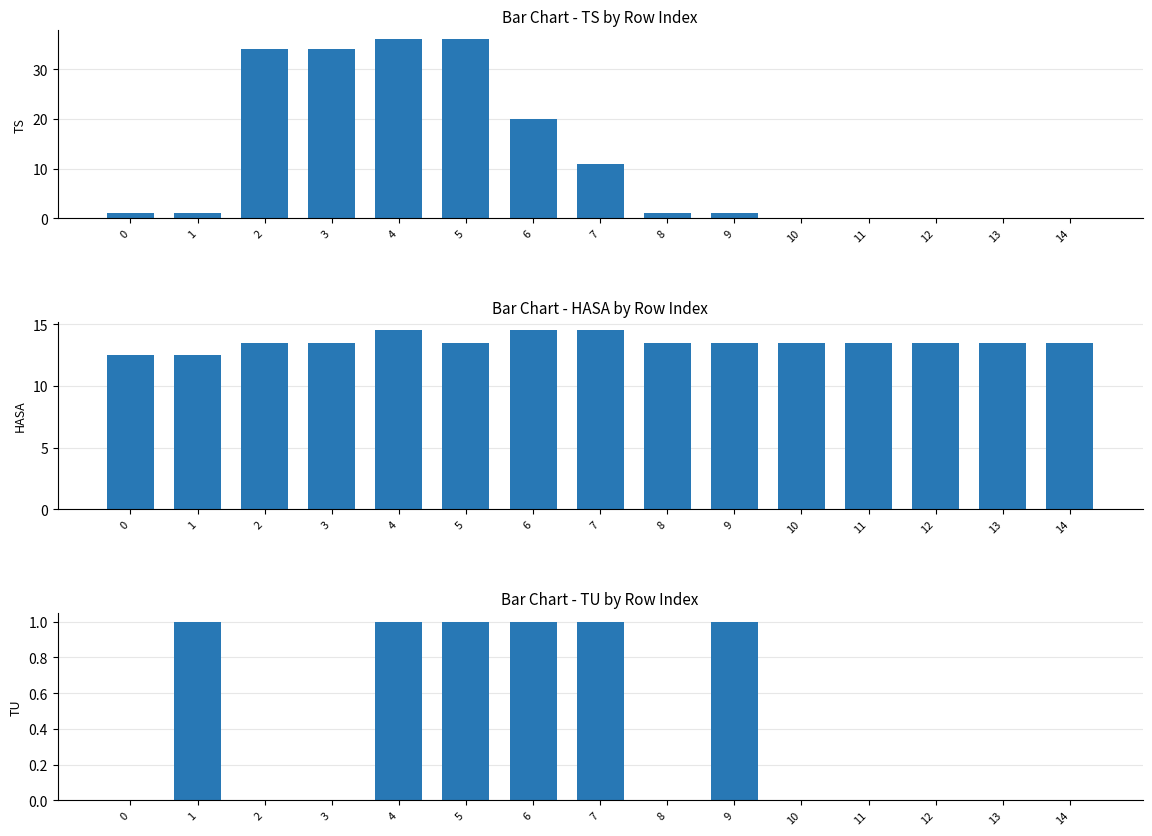

What are all the series names shown in the legend?

TS, HASA, TU